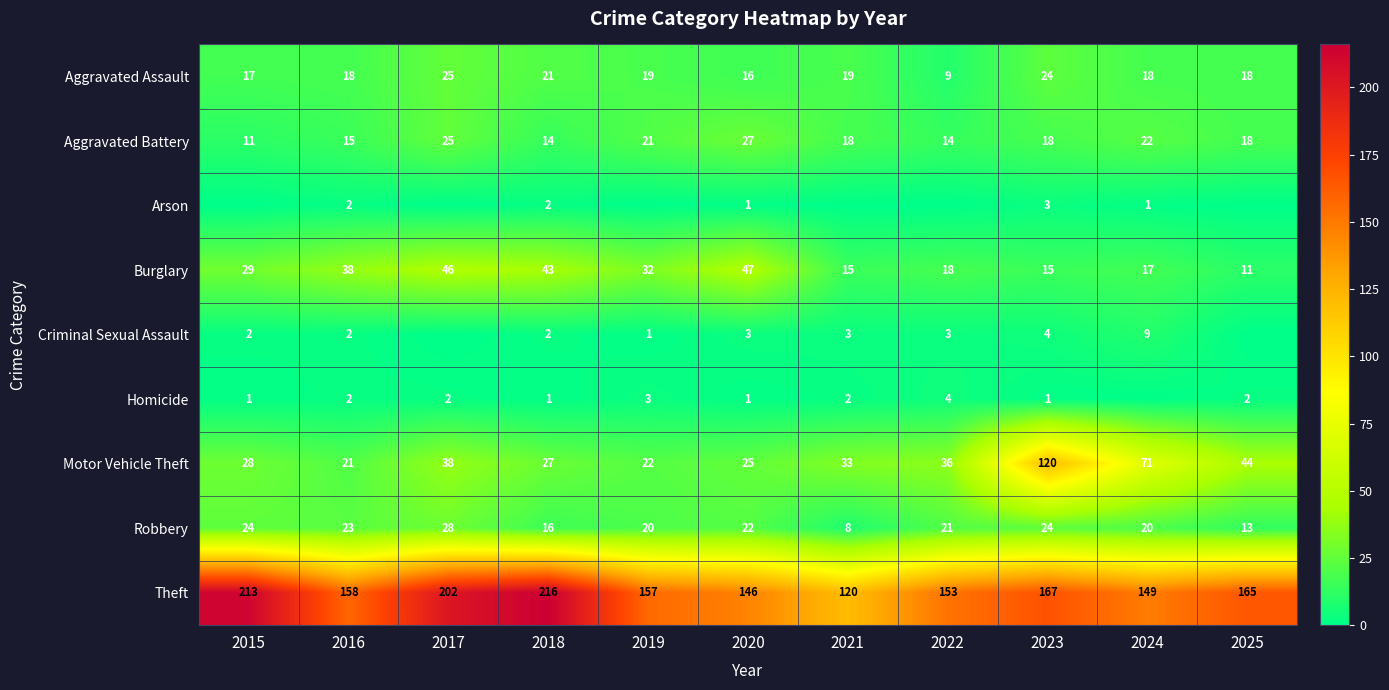

At which category is the sum across all series the highest?

2023